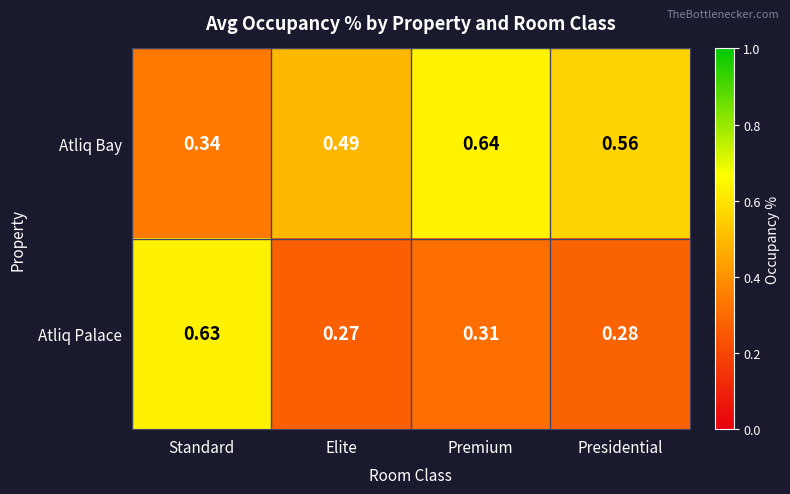

Which series has the largest range (max minus min)?

Atliq Palace